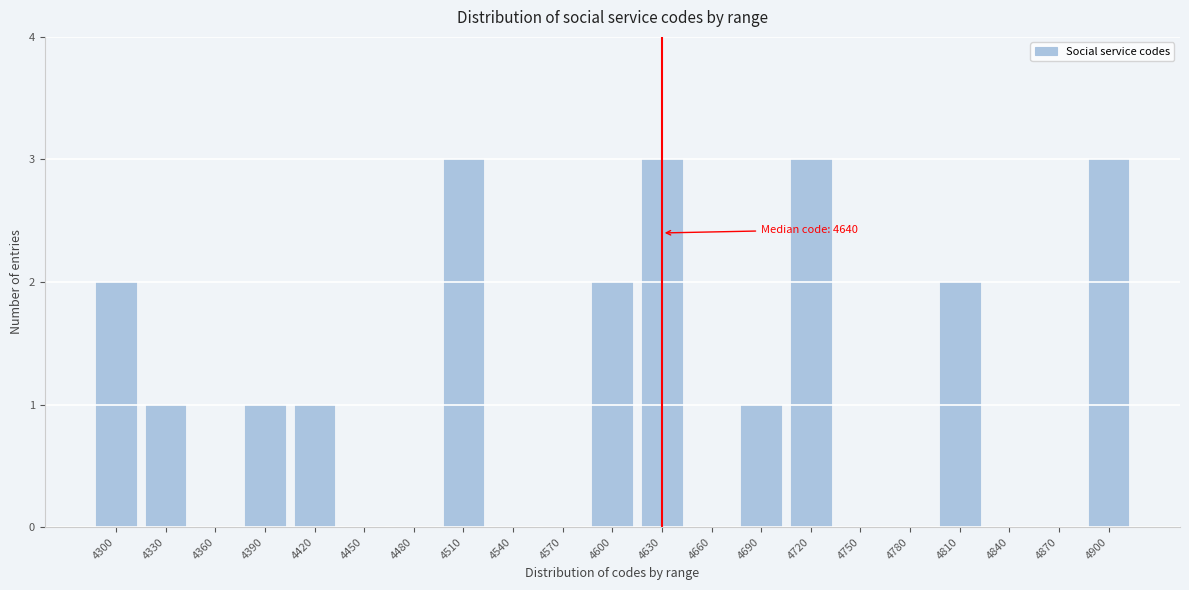

Reading left to right, extract all data points from this chart.

4300=2	4330=1	4360=0	4390=1	4420=1	4450=0	4480=0	4510=3	4540=0	4570=0	4600=2	4630=3	4660=0	4690=1	4720=3	4750=0	4780=0	4810=2	4840=0	4870=0	4900=3